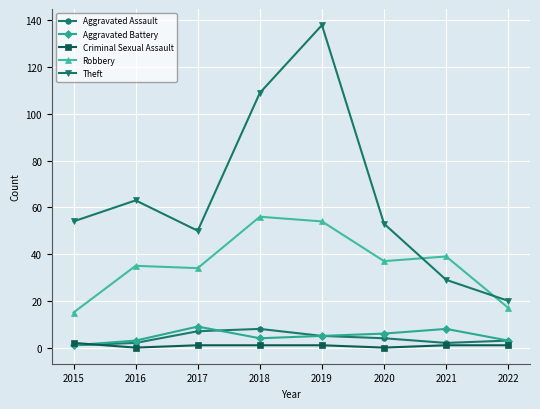

How many lines are shown in the chart?

5